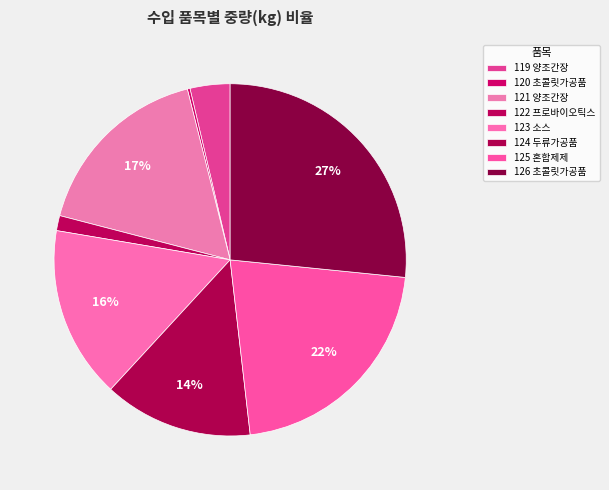

Is there any slice that represents more than half of the pie?

No